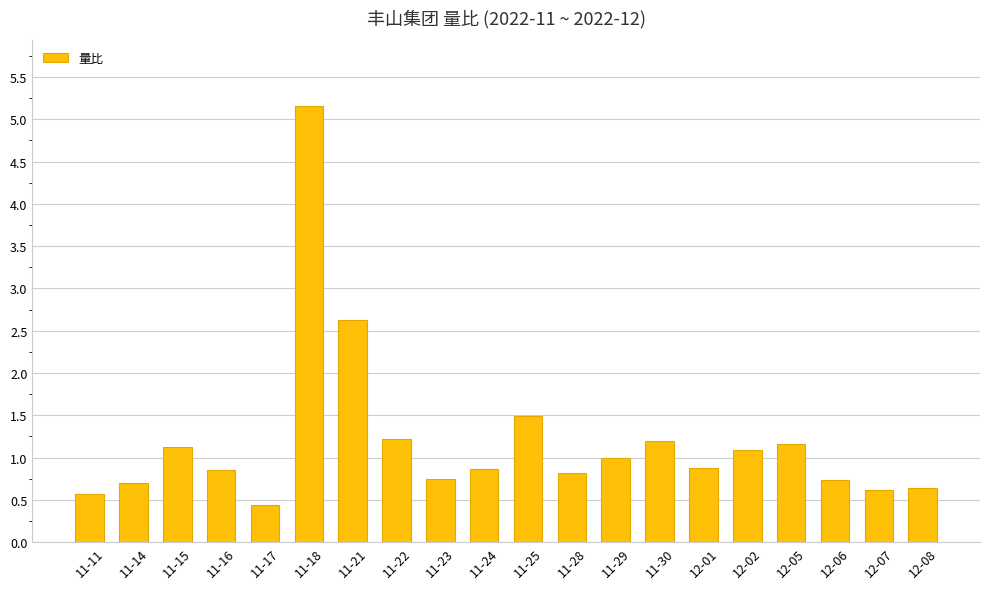

What is the minimum value shown in the chart?

0.4